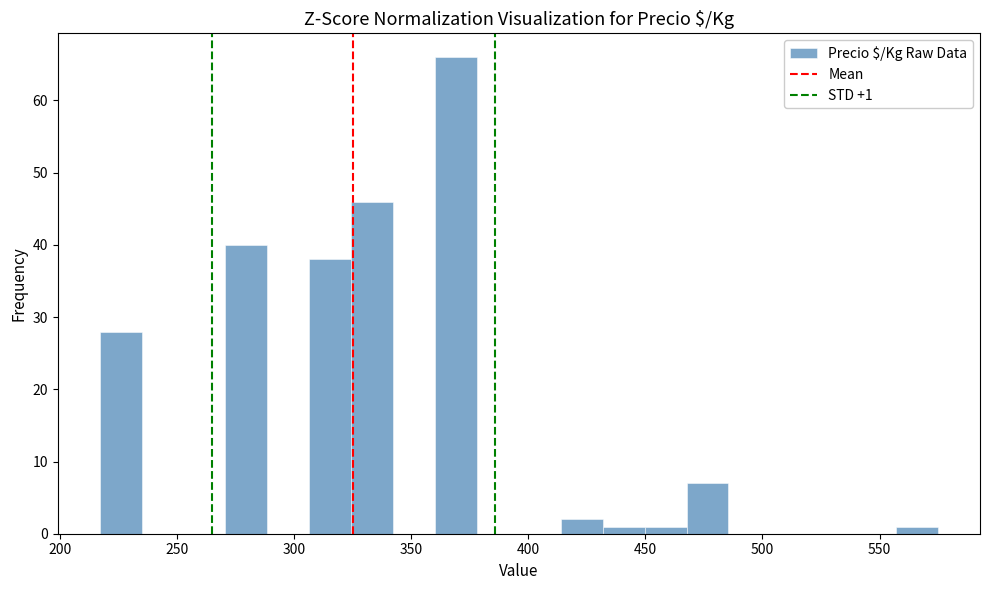

Read against the x-axis, roughly where is the centre of the tallest bar?

370